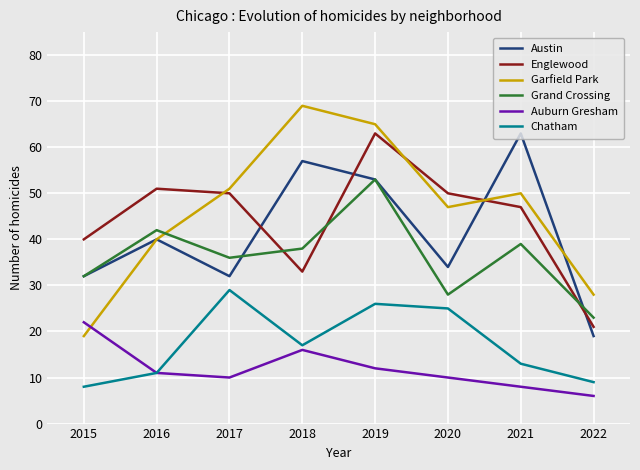

Is this an area chart (filled region under the line)?

No